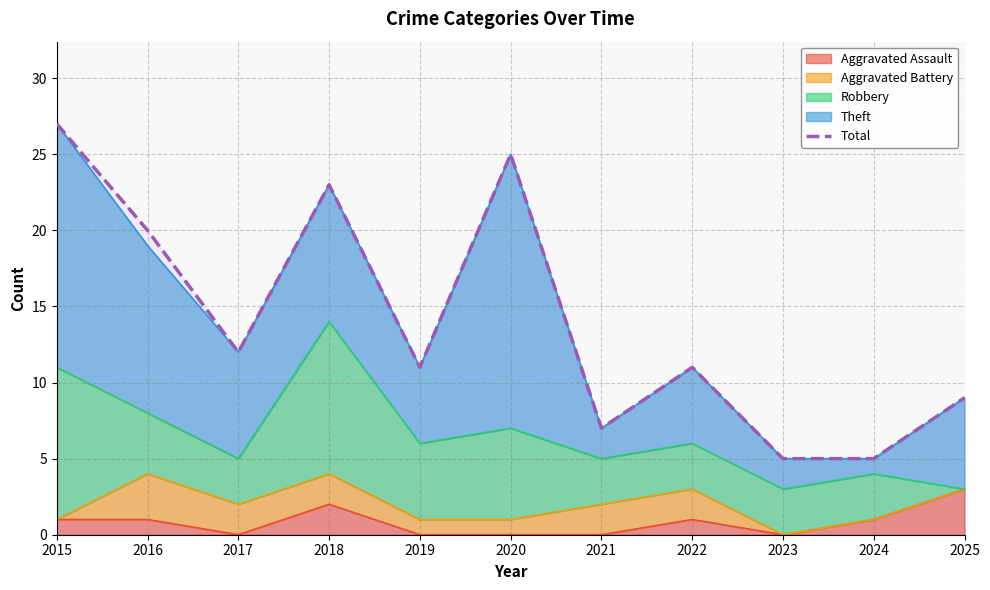

How many data points are less than 11?

4